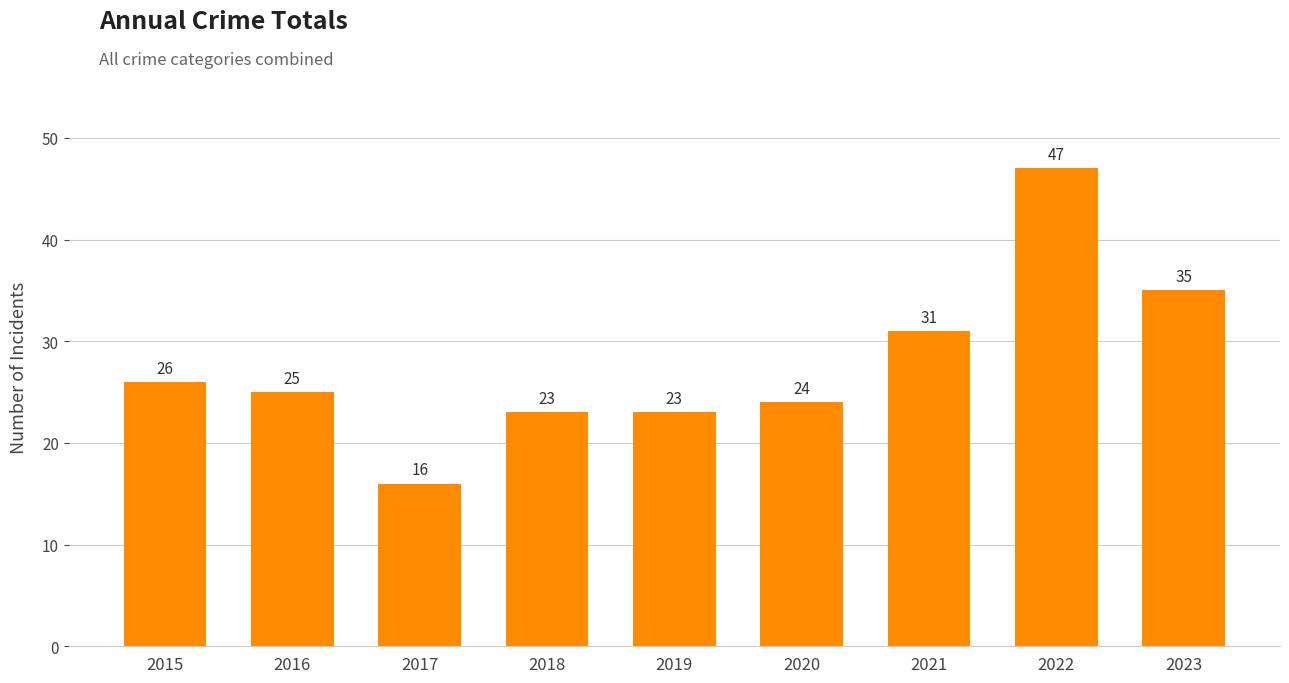

Approximately how many times larger is the value at 2020 compared to 2016?

1.0